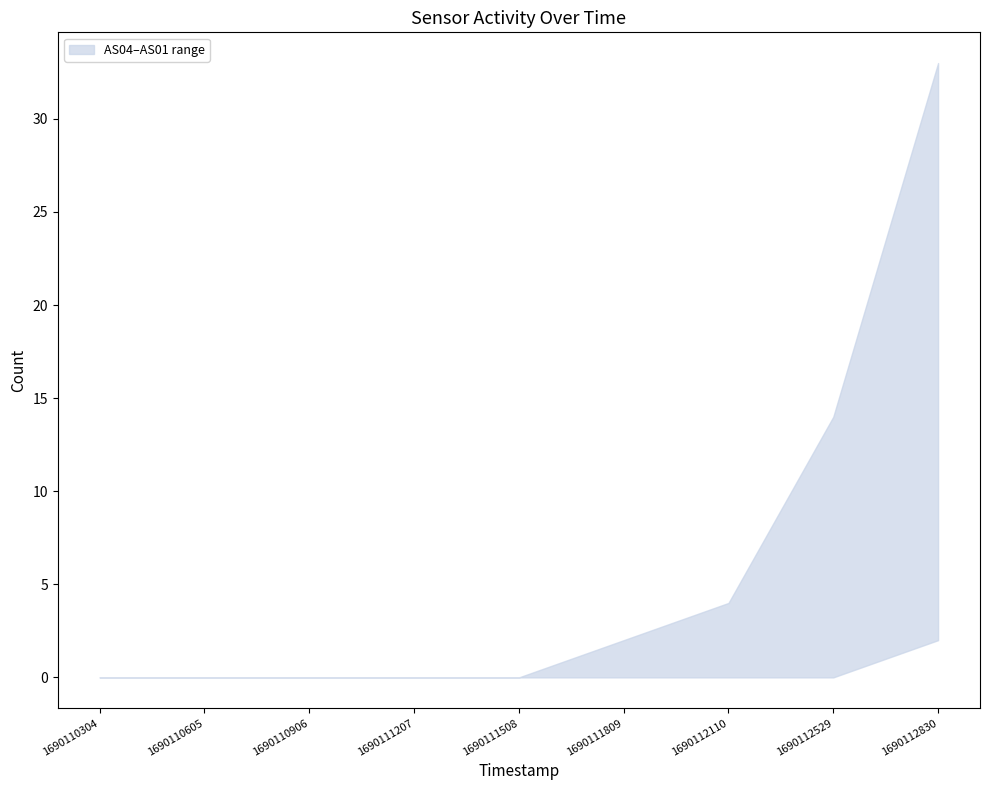

True or false: AS04 and AS01 cross at least once.

False